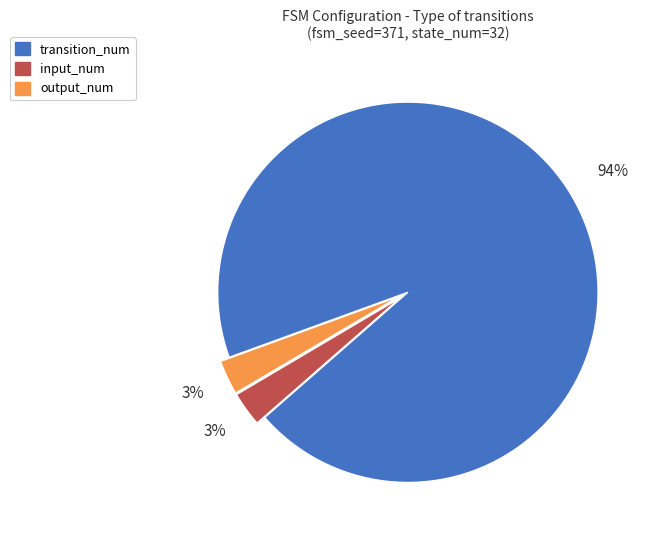

To the nearest percent, what is the difference between the largest and smallest slice percentages?

91%